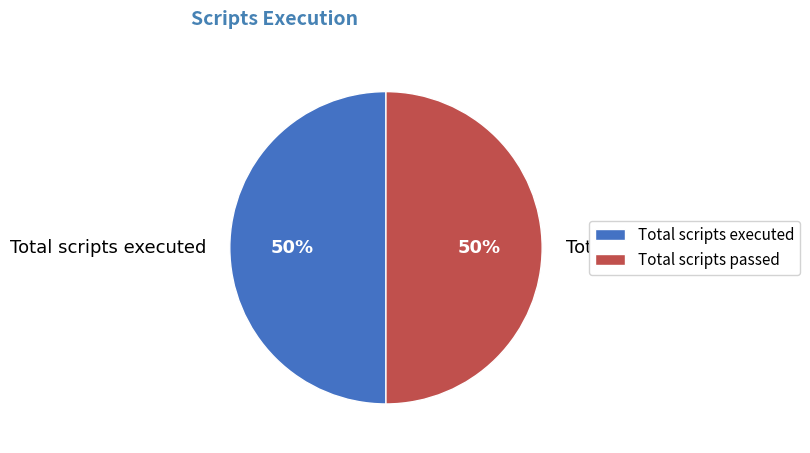

Is the sum of Total scripts executed and Total scripts passed greater than half?

Yes